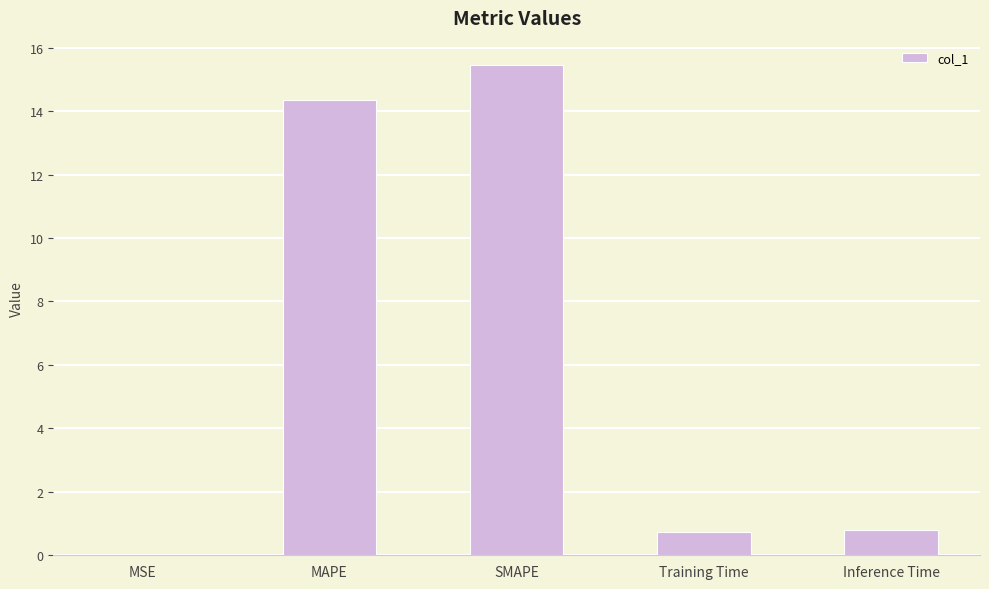

What is the average value?

6.3